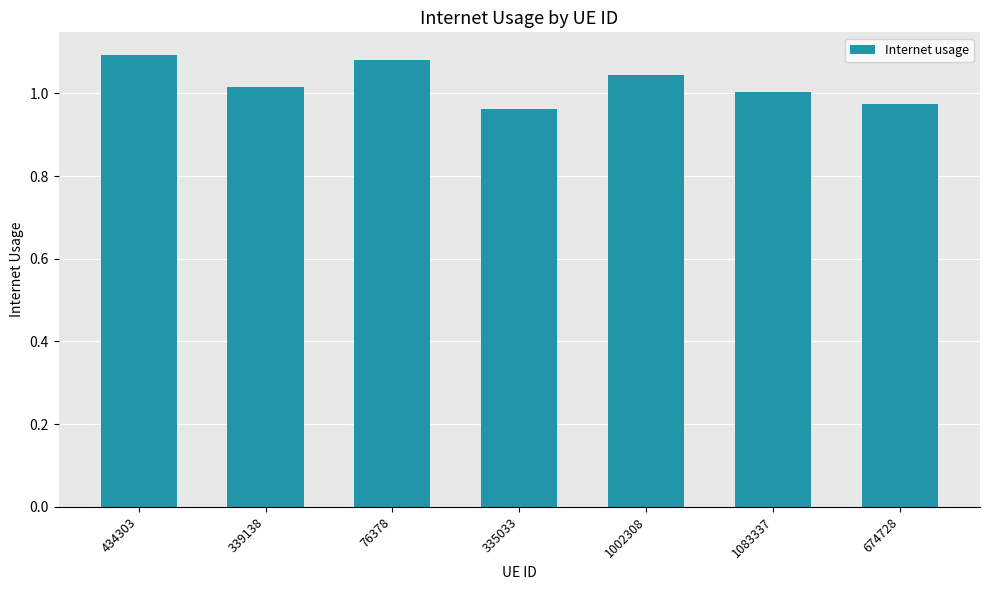

What is the sum of the values at 76378 and 335033?

2.0